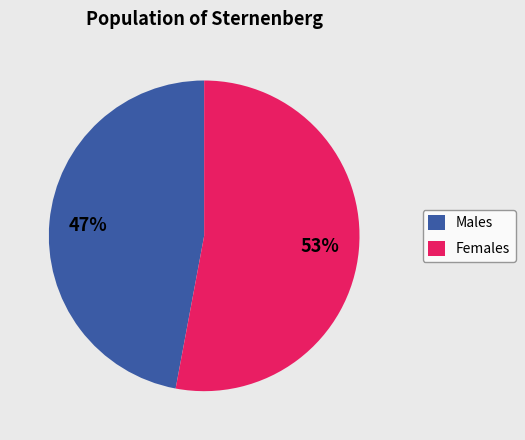

Is it true that Females is 53% of the pie?

True